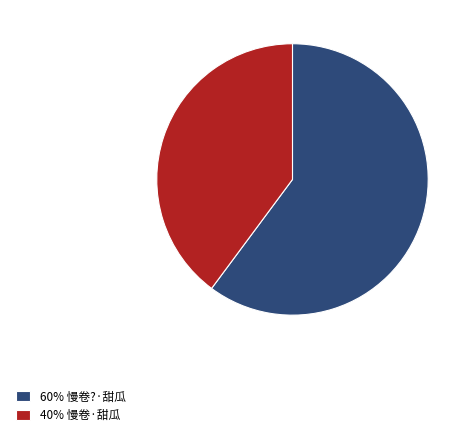

Is there a majority slice in this chart?

Yes